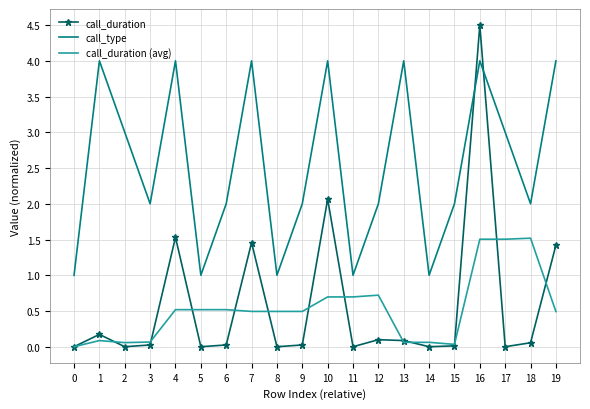

At which category is the sum across all series the highest?

16